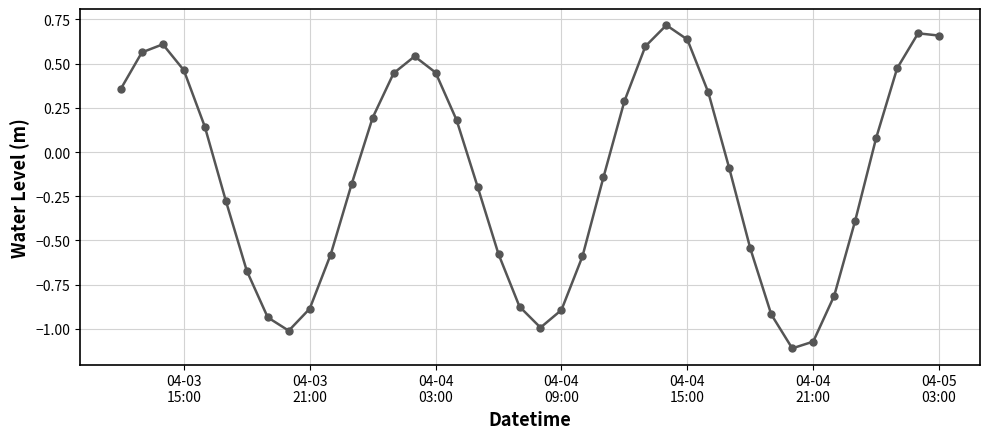

What is the sum of all values?

-5.3